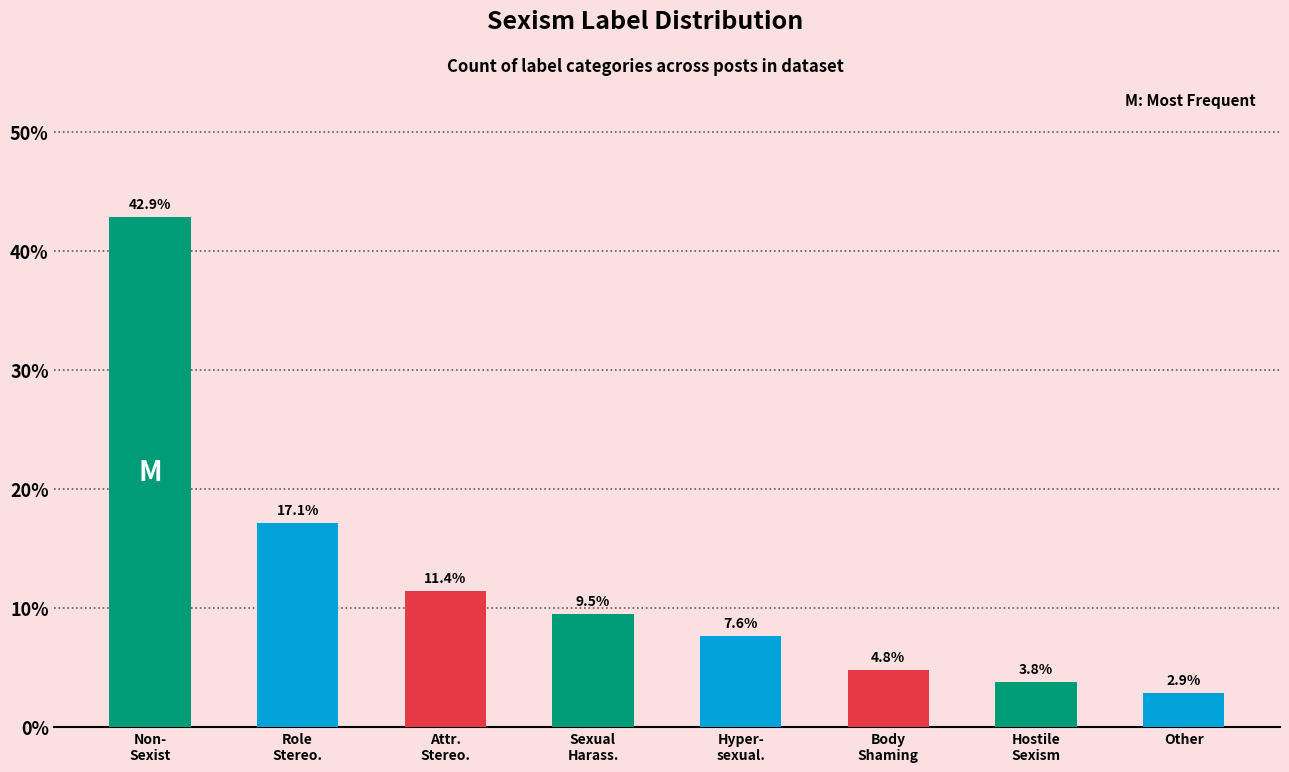

Approximately how many times larger is the value at Sexual
Harass. compared to Attr.
Stereo.?

0.8